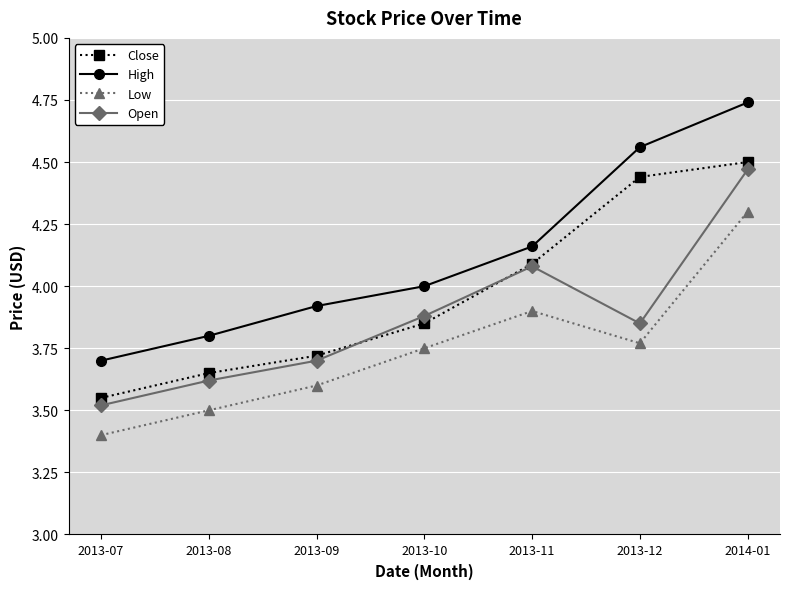

In Low, how many points are lower than both neighbors (excluding endpoints)?

1